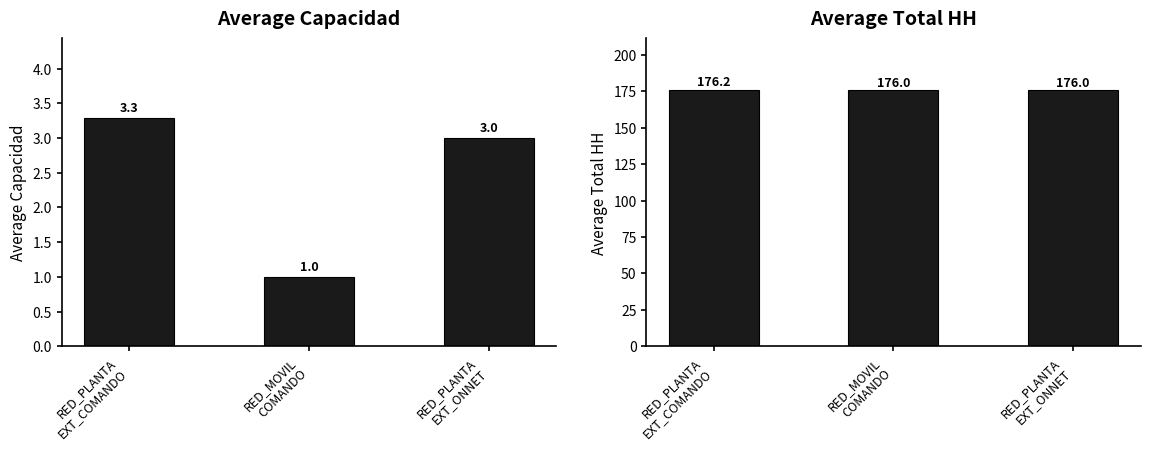

Which label corresponds to the largest value in the chart?

RED_PLANTA
EXT_COMANDO